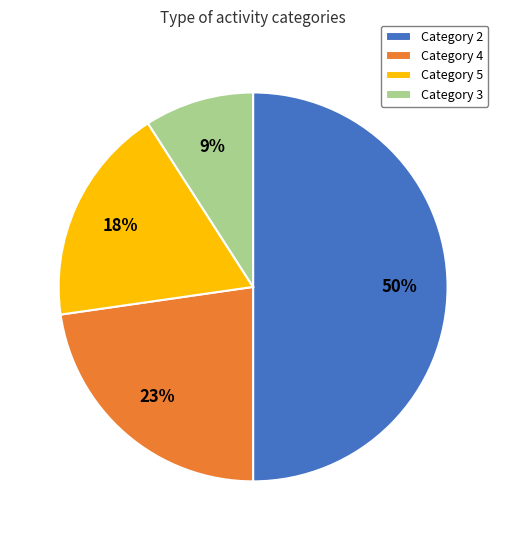

Which has a higher value, Category 5 or Category 3?

Category 5